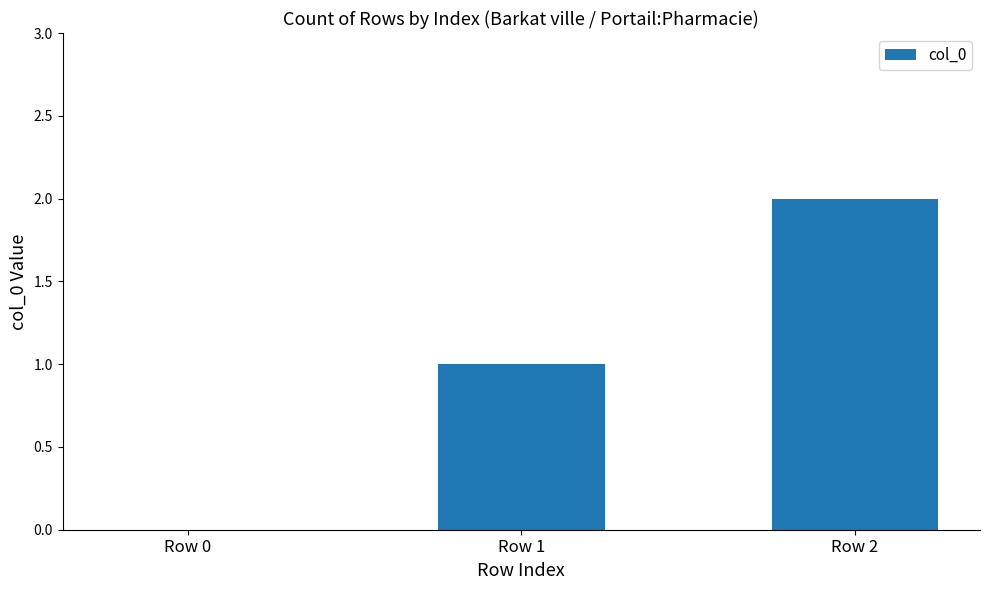

What is the difference between the values at Row 2 and Row 1?

1